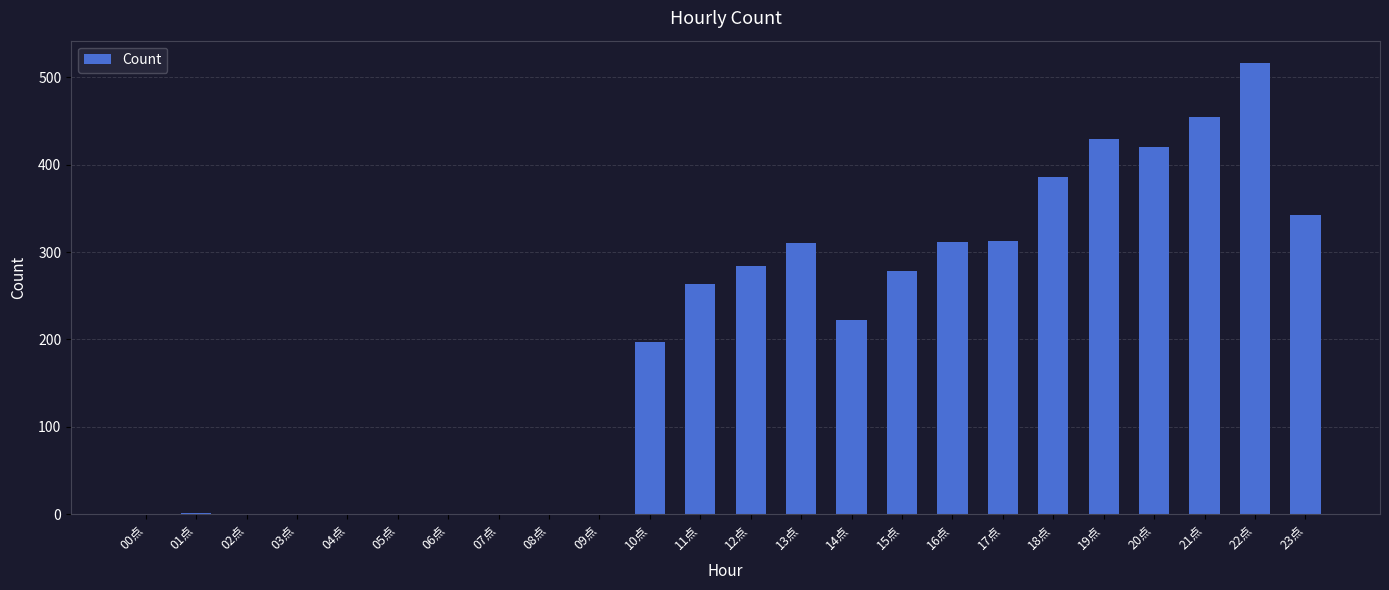

Which category has the highest value across all series?

22点